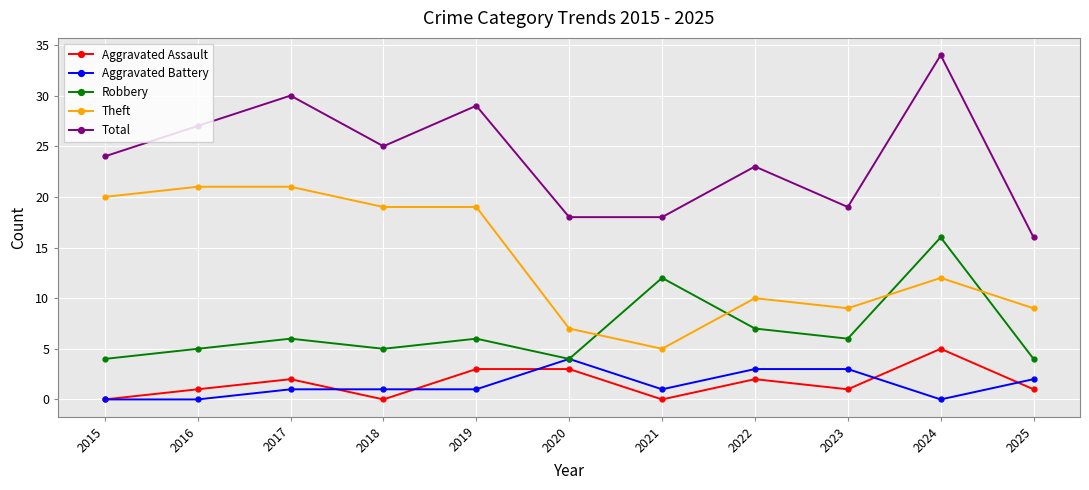

Does the chart display data point markers on the line(s)?

Yes